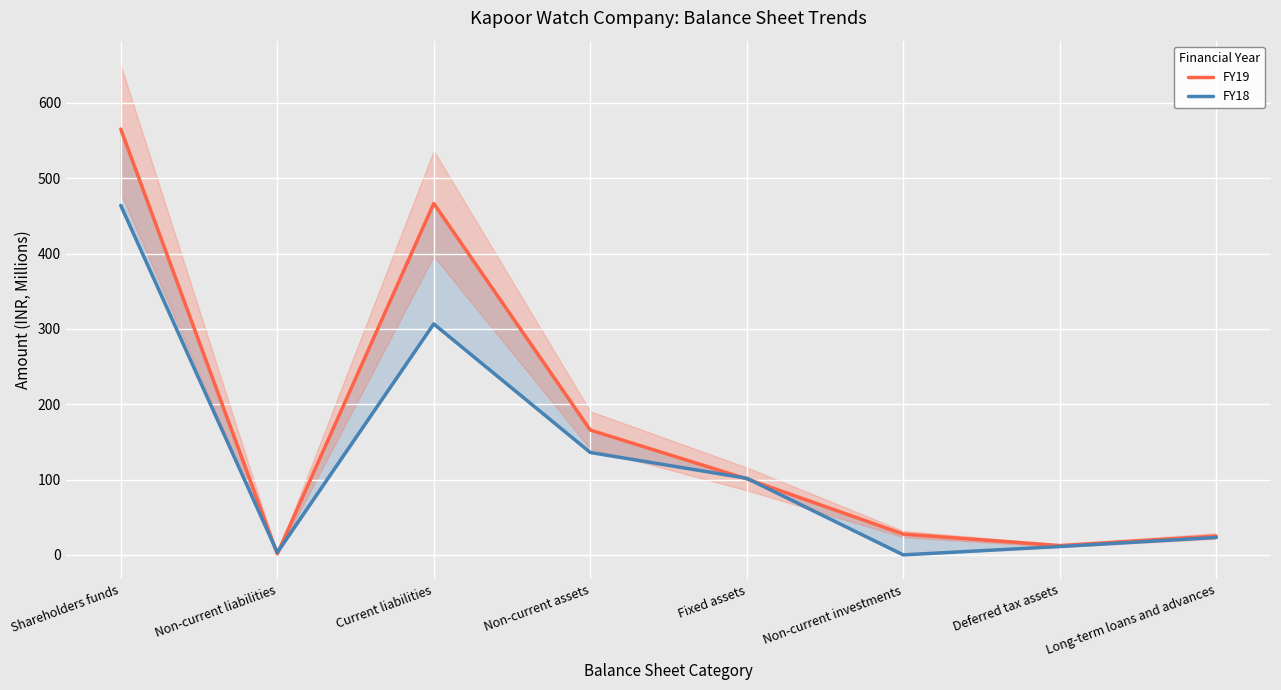

Is the value of FY18 at Shareholders funds greater than the value of FY19 at Non-current assets?

Yes